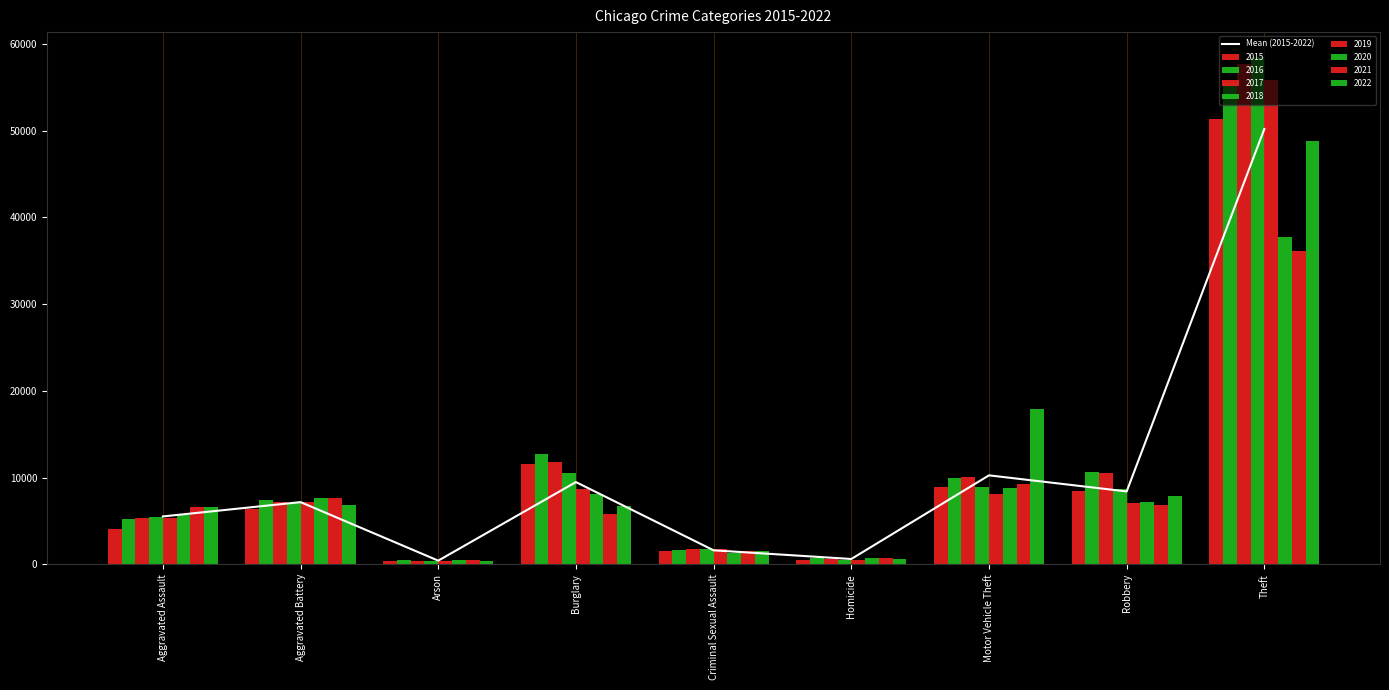

How many values are below 7165?

4